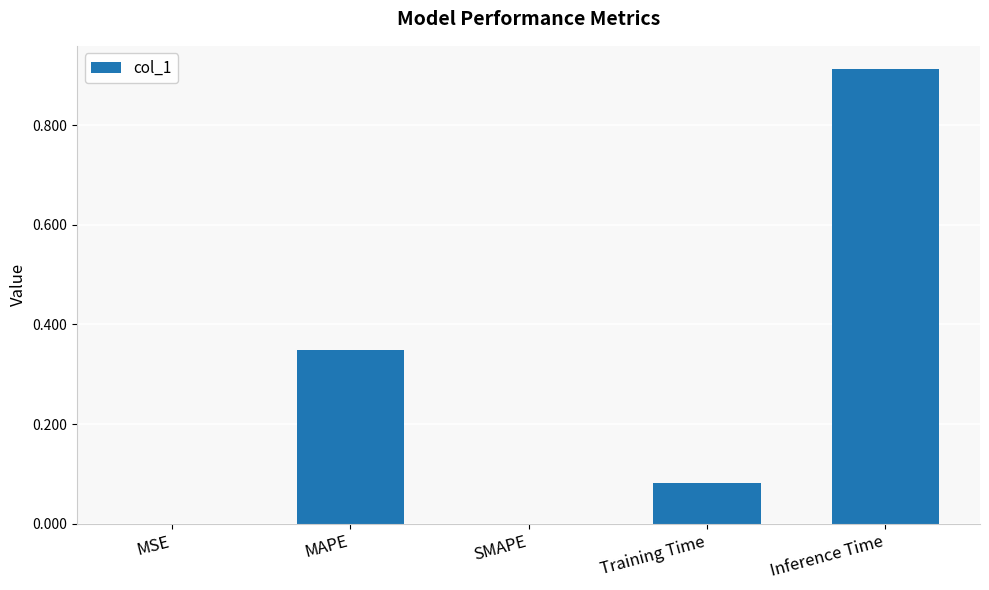

What is the sum of the values at Inference Time and MAPE?

1.3